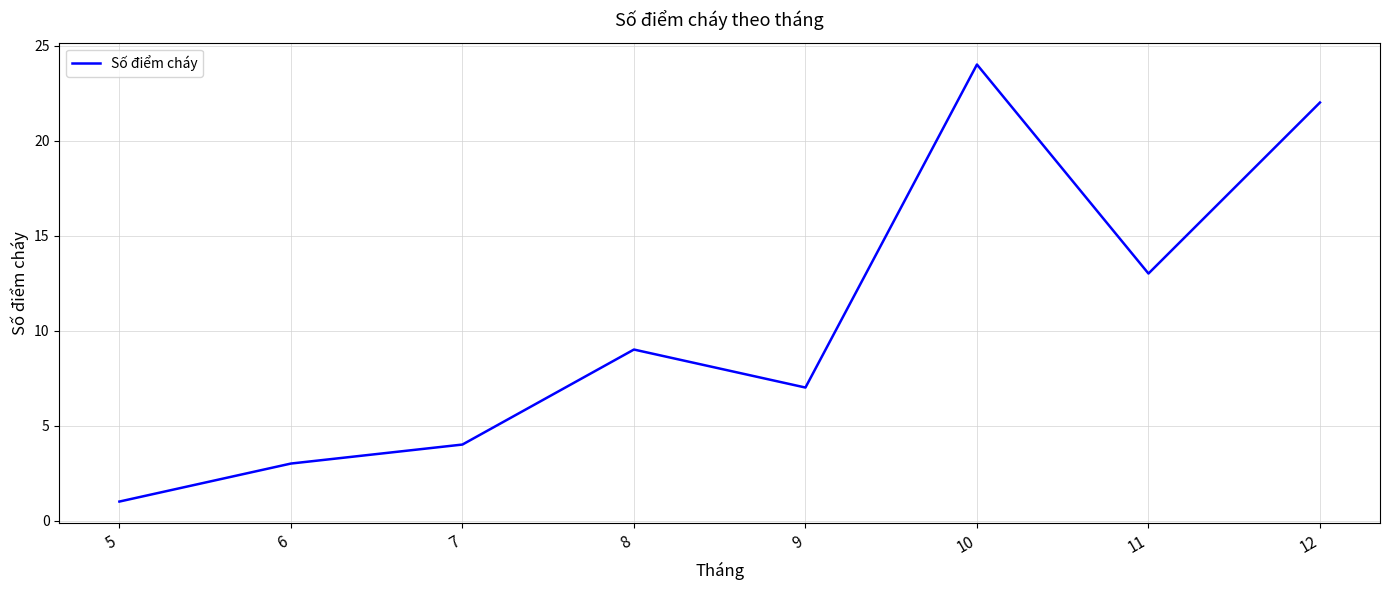

List the labels in order of value, largest first.

10, 12, 11, 8, 9, 7, 6, 5